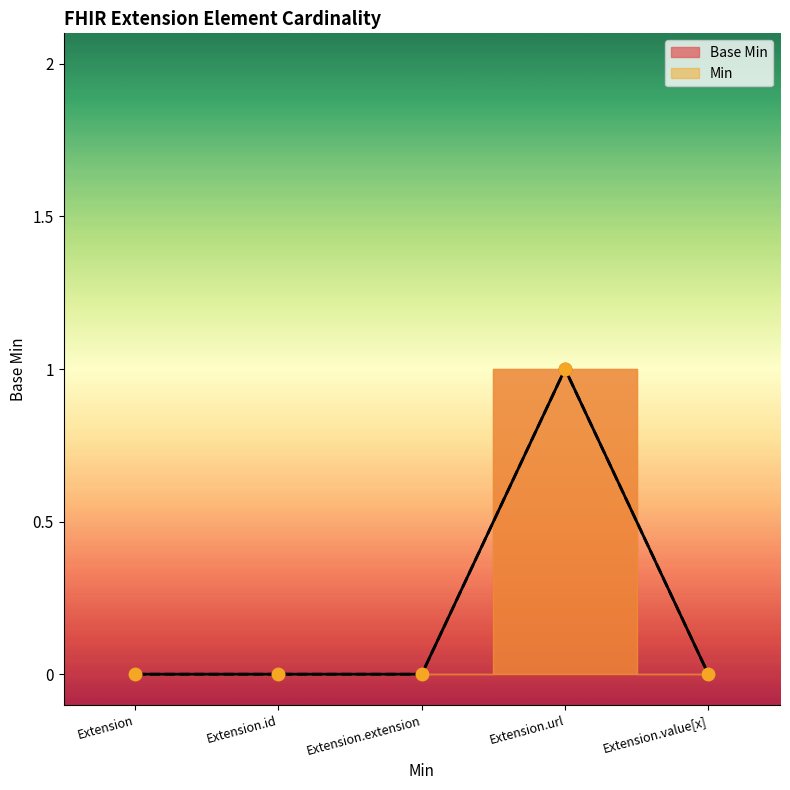

Is the value of Base Min at Extension.id greater than the value of Min at Extension.value[x]?

No